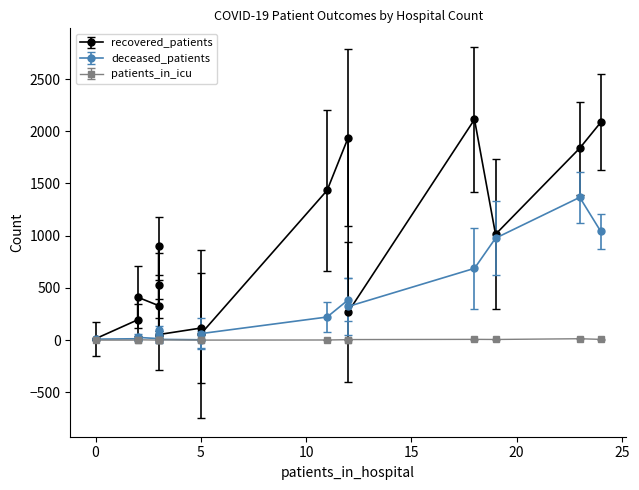

What is the maximum value shown in the chart?

2113